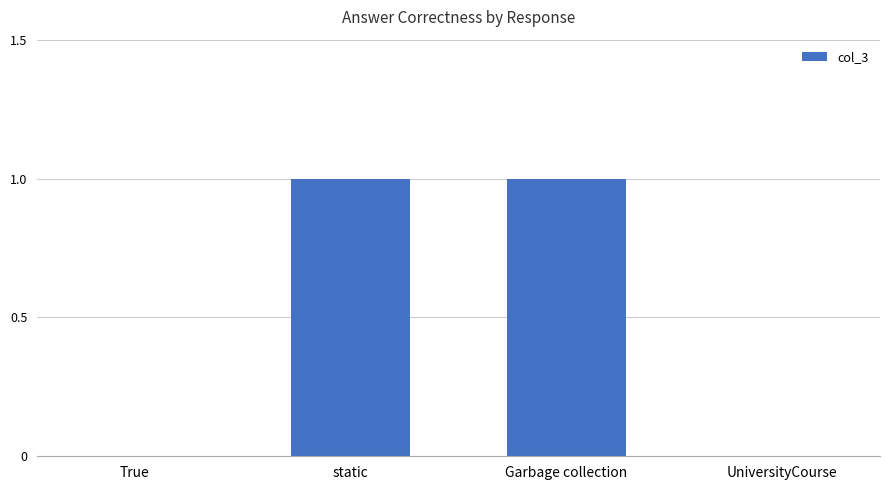

The chart shows a value of 1 at UniversityCourse. True or false?

False